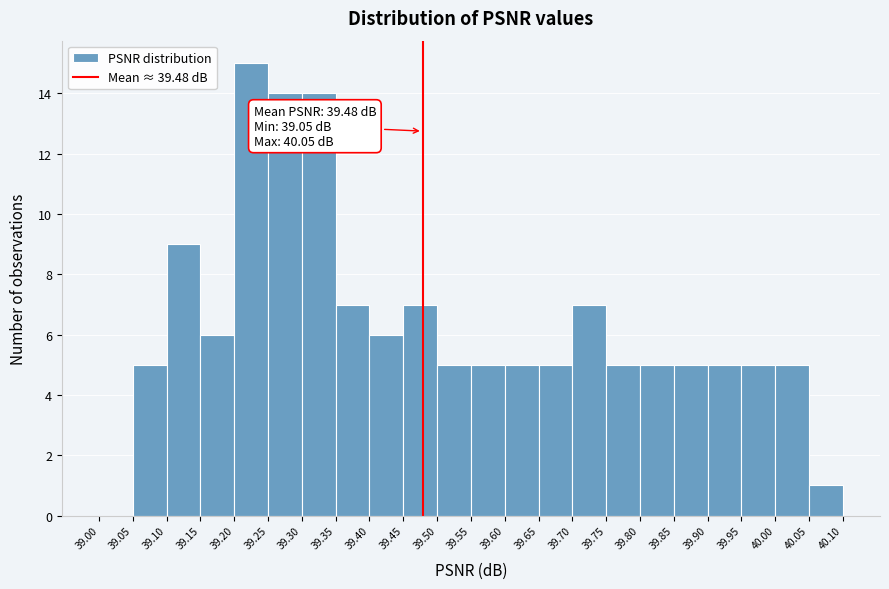

Which range on the x-axis has the tallest bar?

39.20 to 39.25